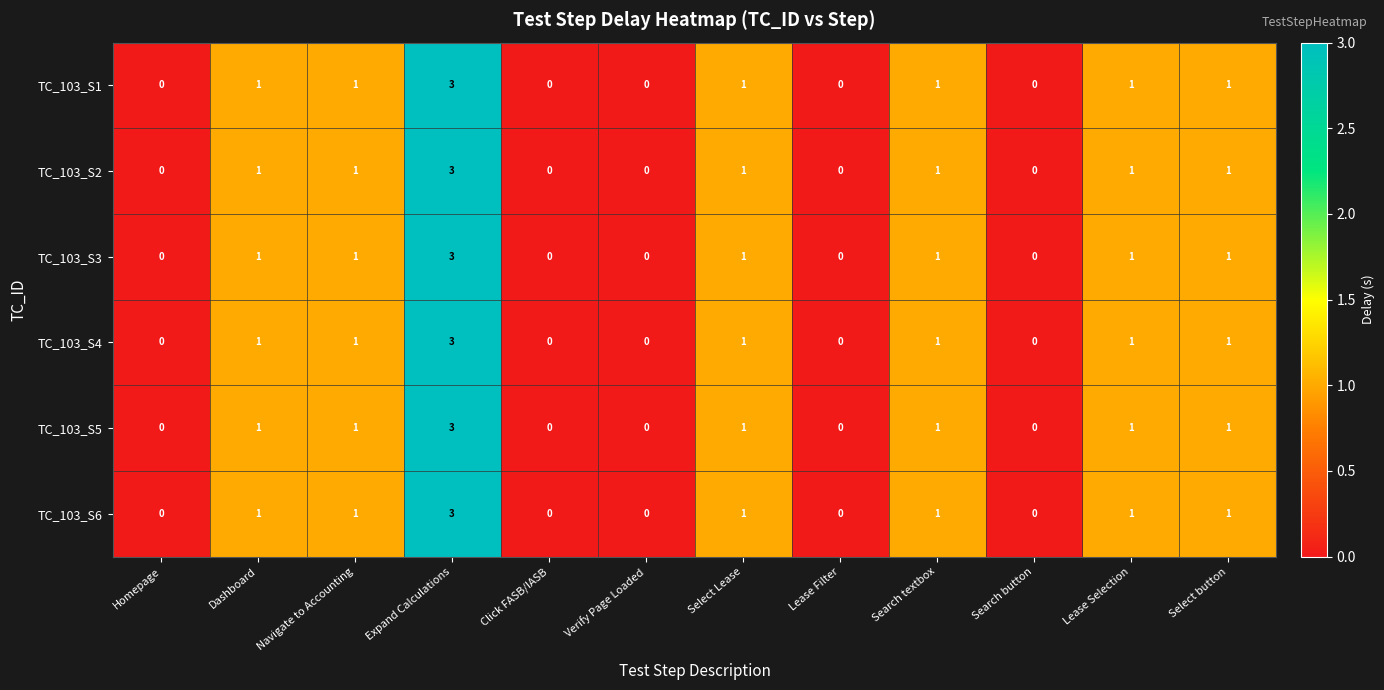

True or false: TC_103_S1 has a value of 1 at Select Lease.

True